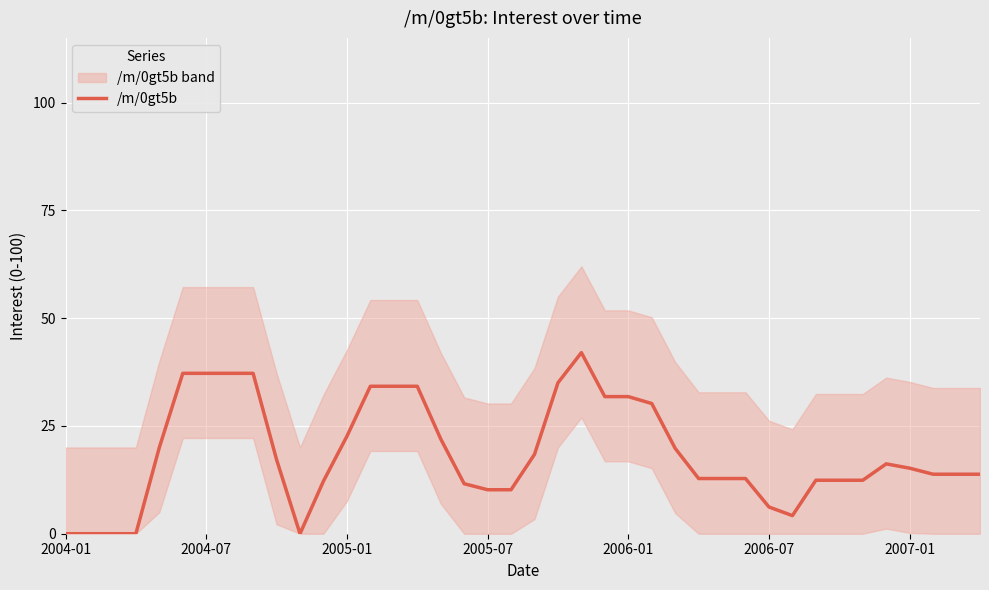

How many lines are shown in the chart?

1